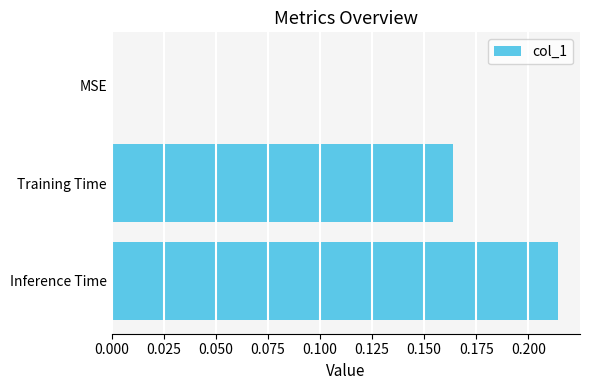

What is the change in value from Training Time to Inference Time?

+0.1